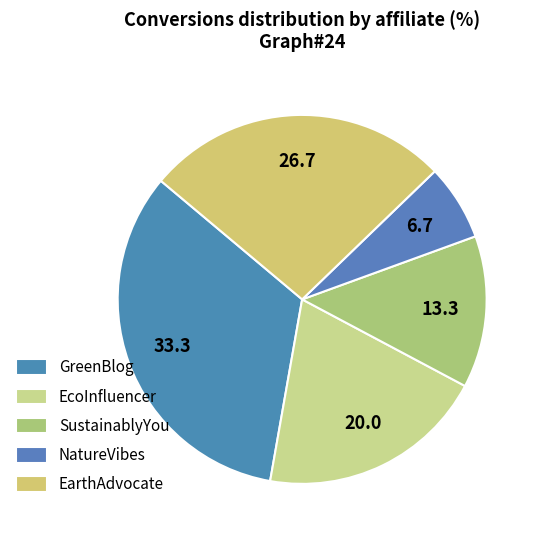

Count the number of slices in the pie.

5